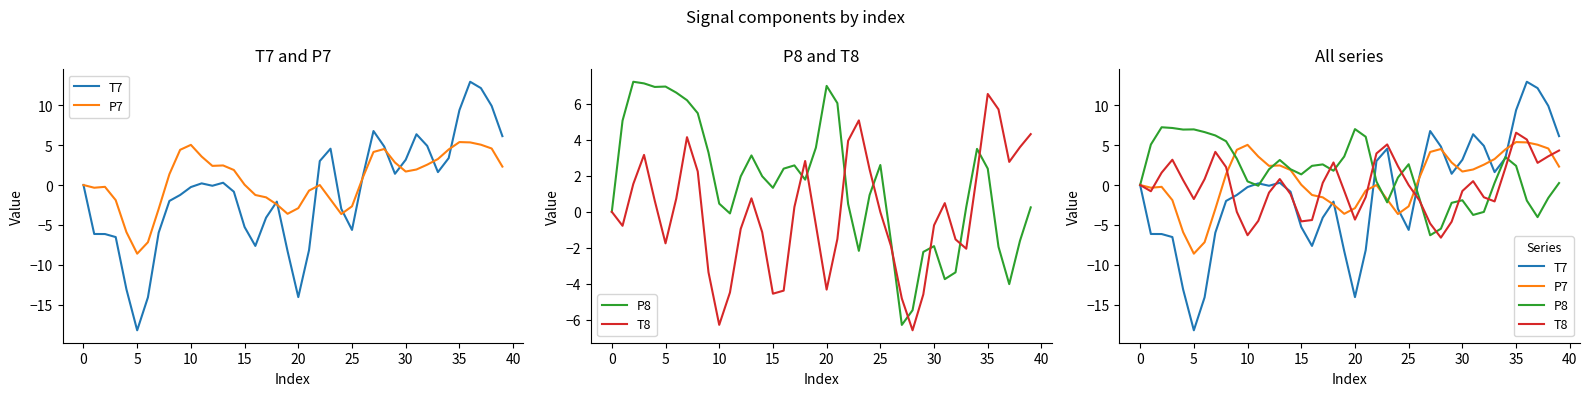

What is the label of the 25th point from the left?

24